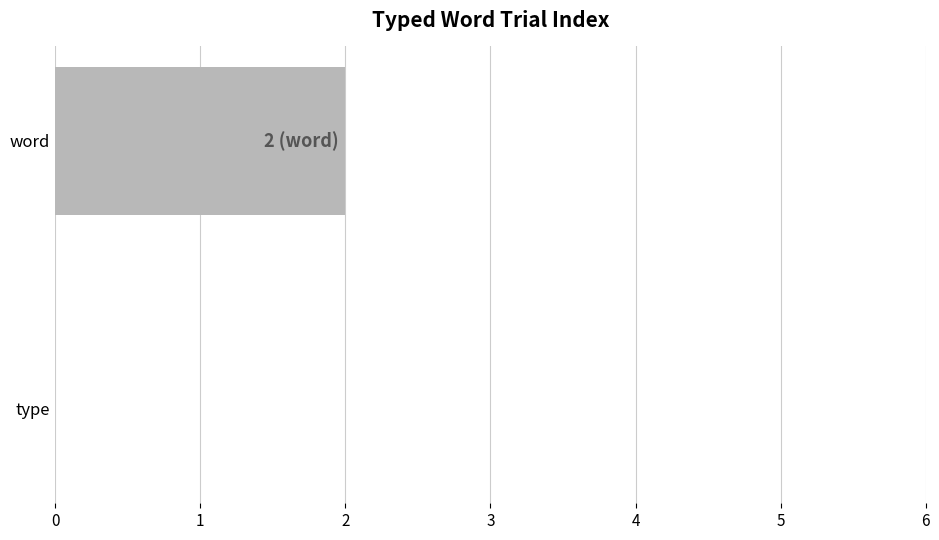

Where is the data nearest to the value 1?

type